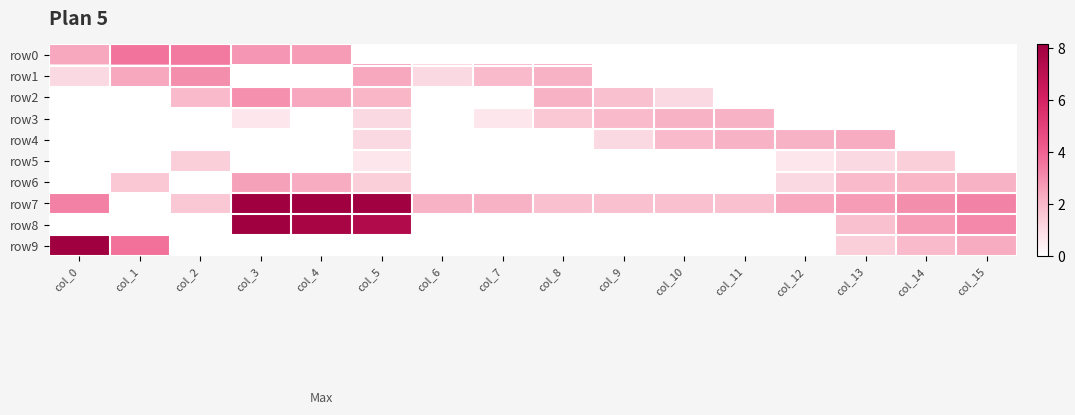

Which series has the largest total across all categories?

row7